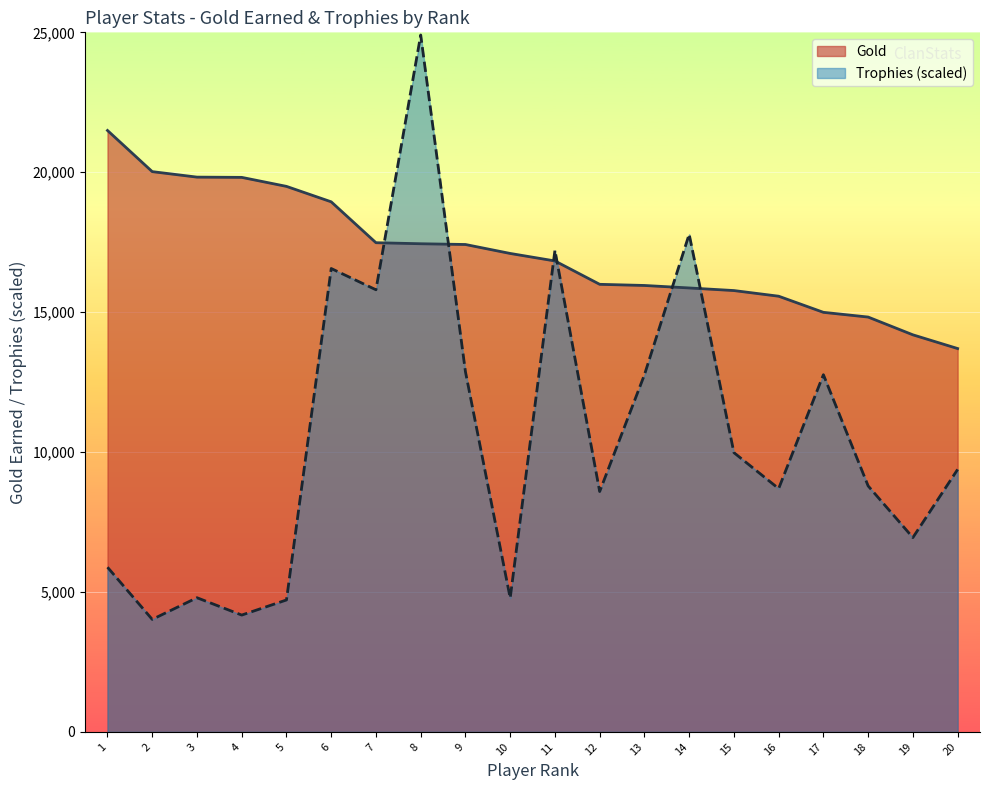

True or false: Trophies has more than 0 points higher than both neighbors.

True